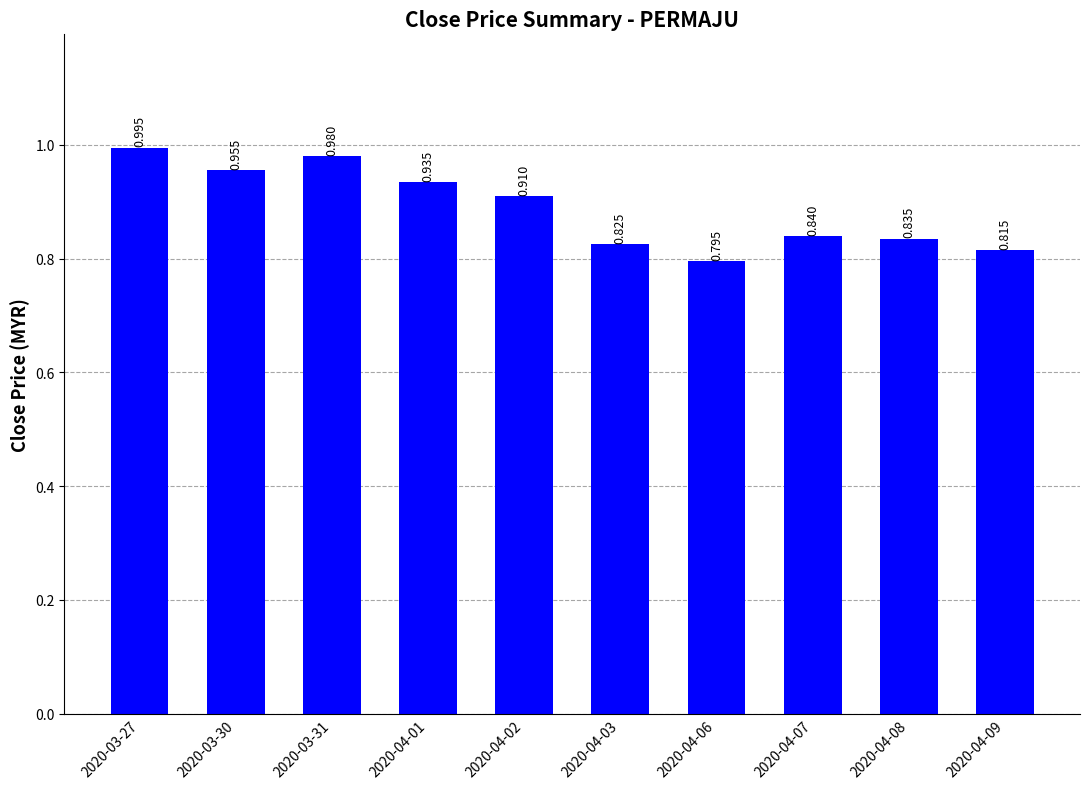

How many bars are there in total?

10